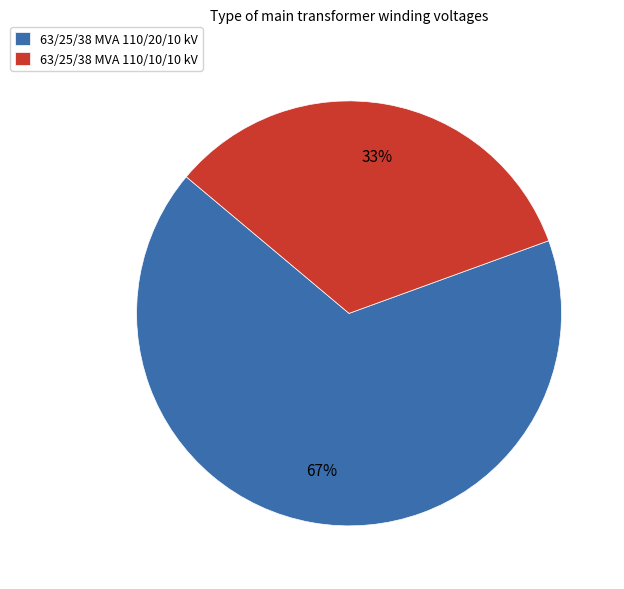

Which has a higher value, 63/25/38 MVA 110/10/10 kV or 63/25/38 MVA 110/20/10 kV?

63/25/38 MVA 110/20/10 kV